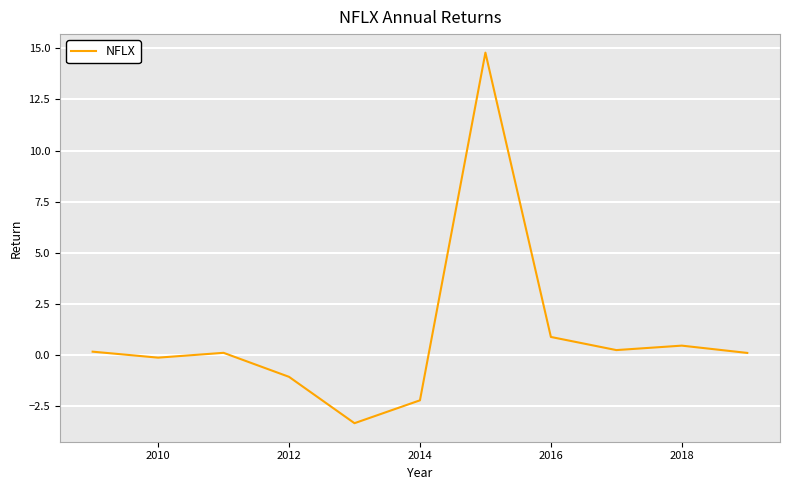

What is the difference between the maximum and minimum values?

18.1